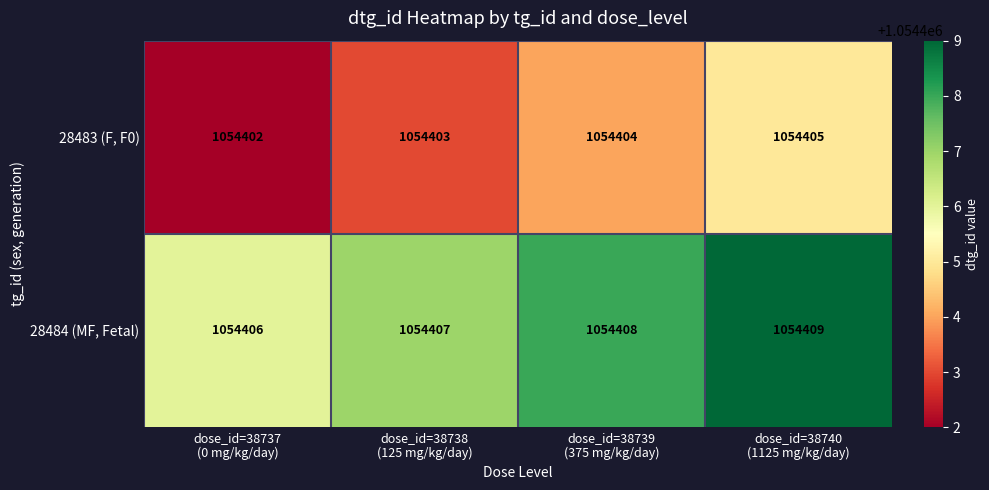

What is the sum of all 28484 (MF, Fetal) values?

4217630